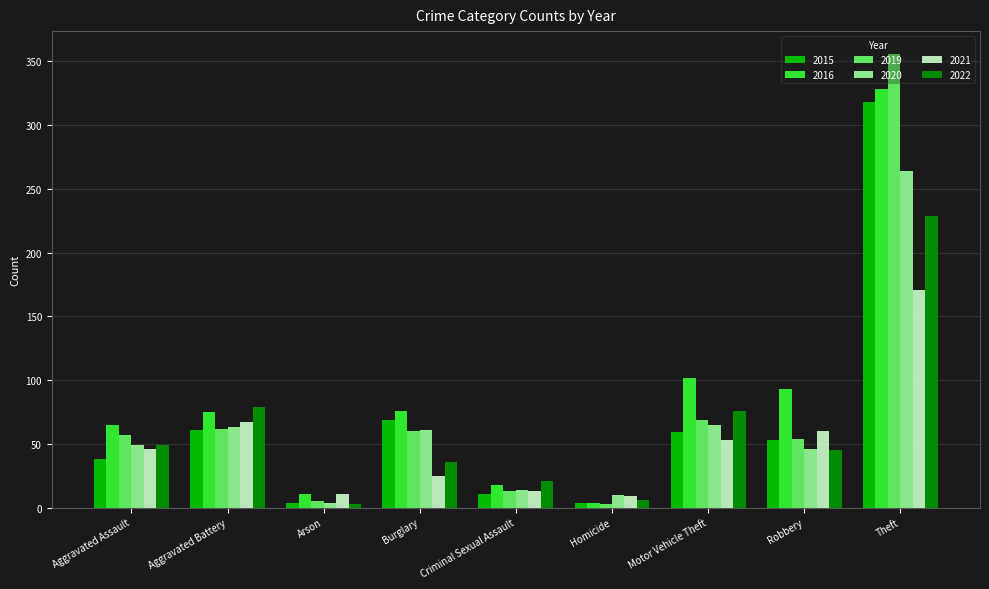

At which label does 2021 reach its peak?

Theft